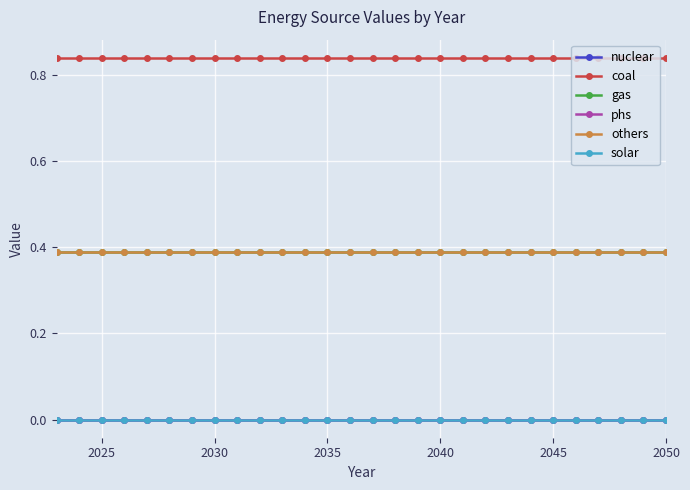

Is this an area chart (filled region under the line)?

No